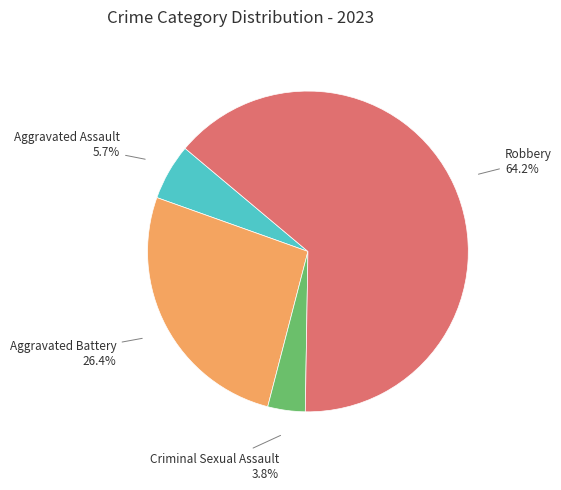

Which category has the biggest portion of the pie?

Robbery